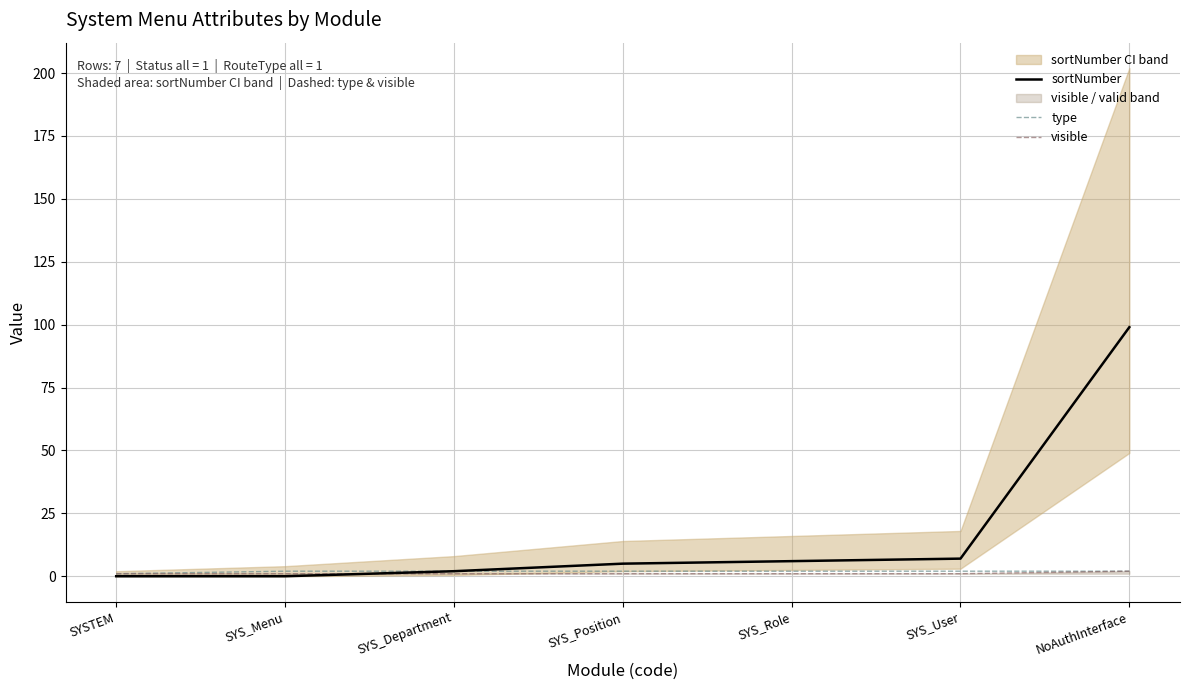

Between SYS_User and SYS_Position, which is larger?

SYS_User